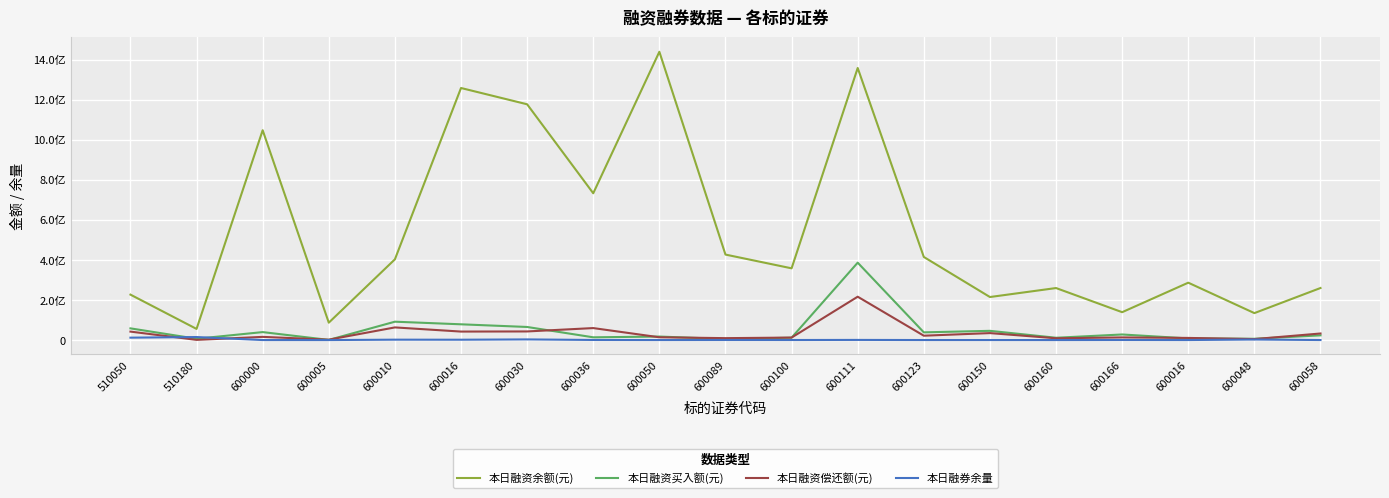

What are all the series names shown in the legend?

本日融资余额(元), 本日融资买入额(元), 本日融资偿还额(元), 本日融券余量